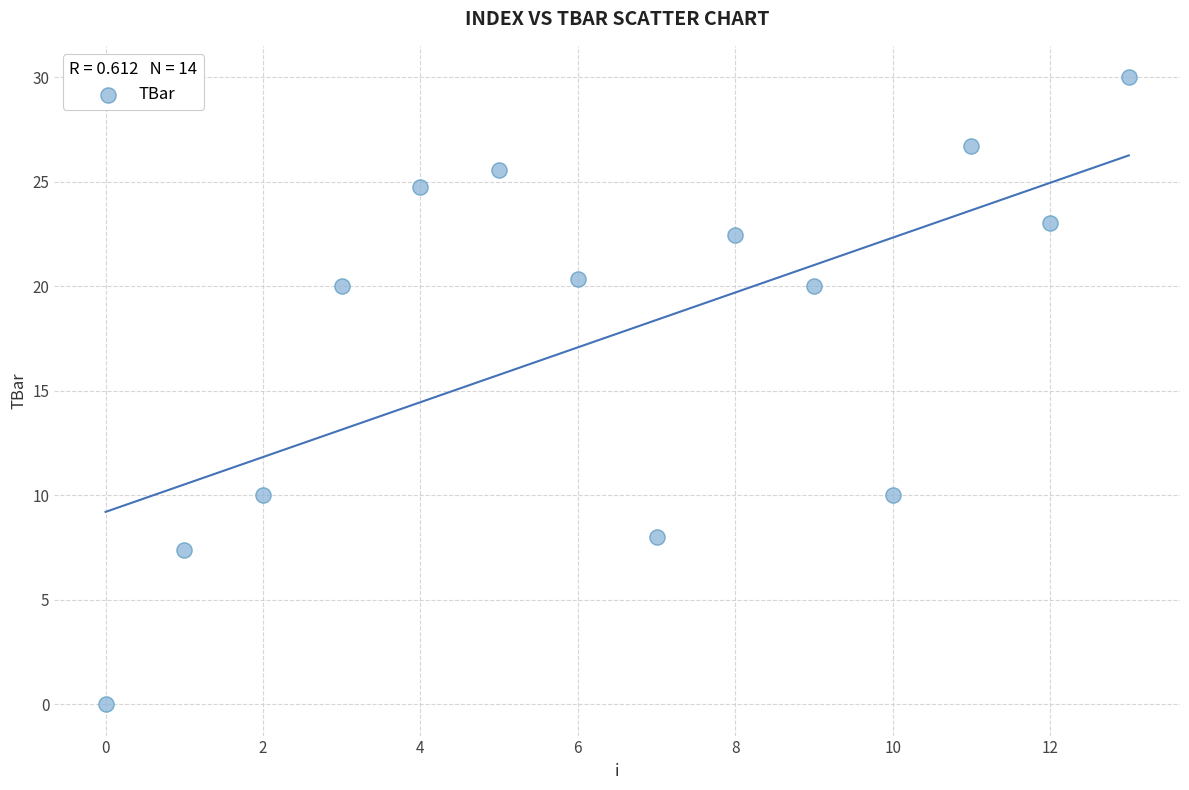

What is the range of Y values (max minus min)?

30.0